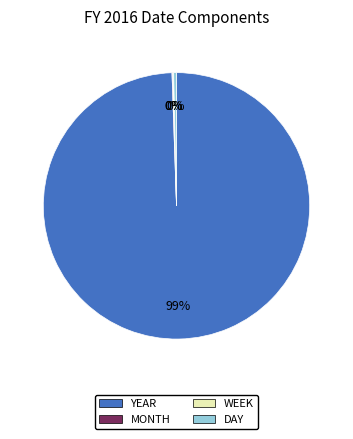

The DAY slice represents 0% of the pie. True or false?

True